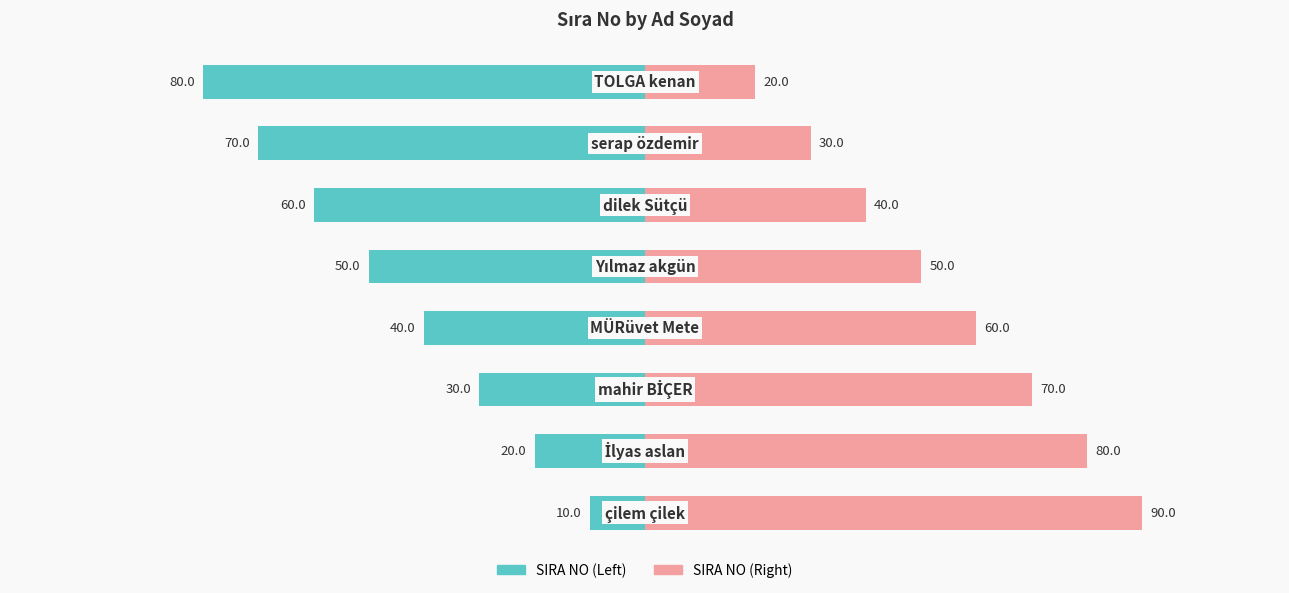

Rank the series by their maximum value, from highest to lowest.

SIRA NO (Right), SIRA NO (Left)